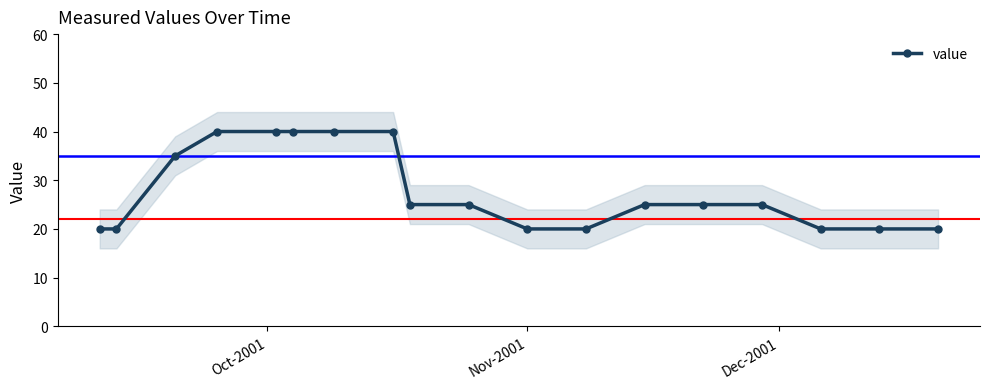

What is the minimum value for value?

20